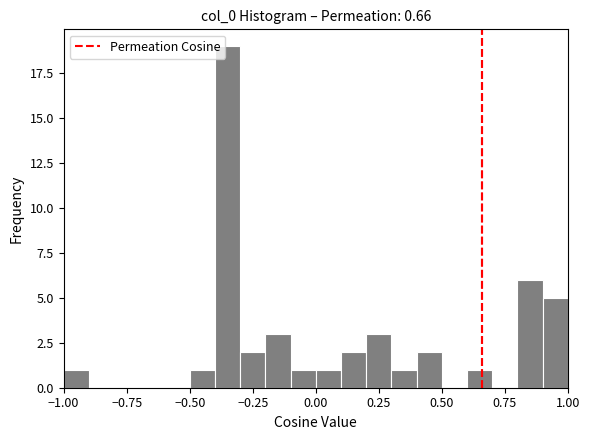

Around what value on the x-axis is the tallest bar? Give the approximate position of its centre, as read against the axis.

-0.35